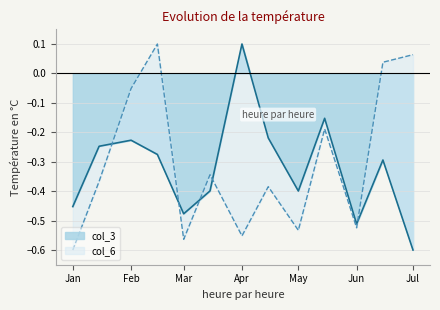

What is the difference between the second highest and second lowest values in the col_3 series?

0.4